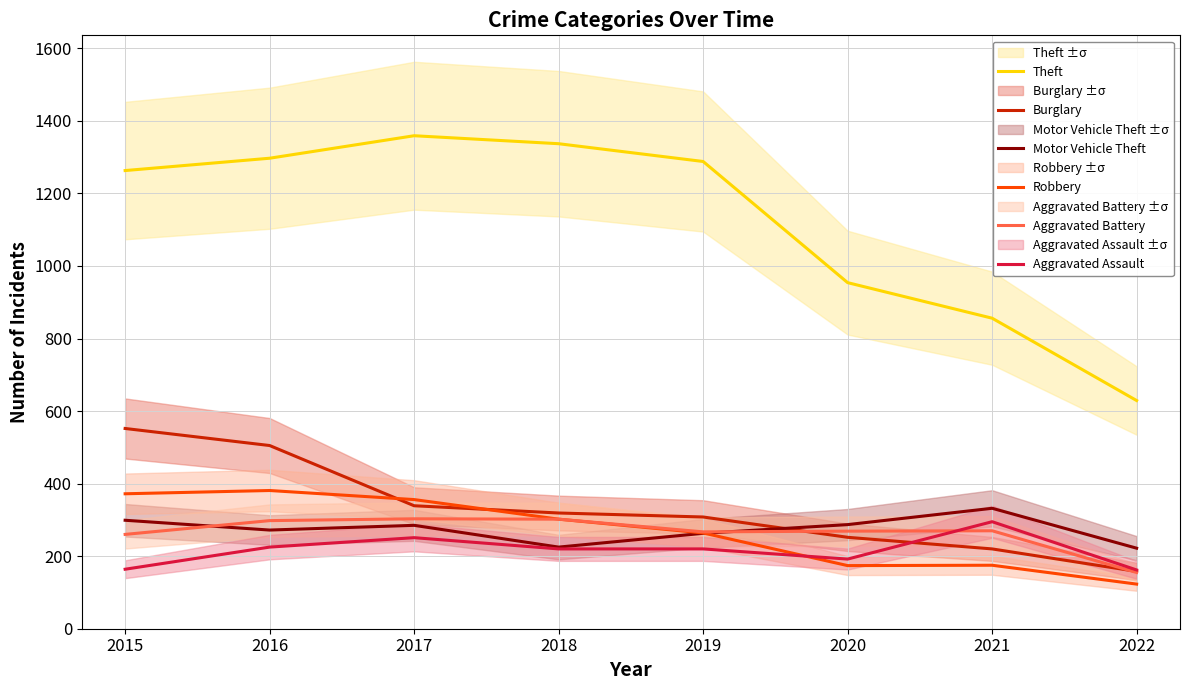

What is the lowest value of the Aggravated Assault series?

162